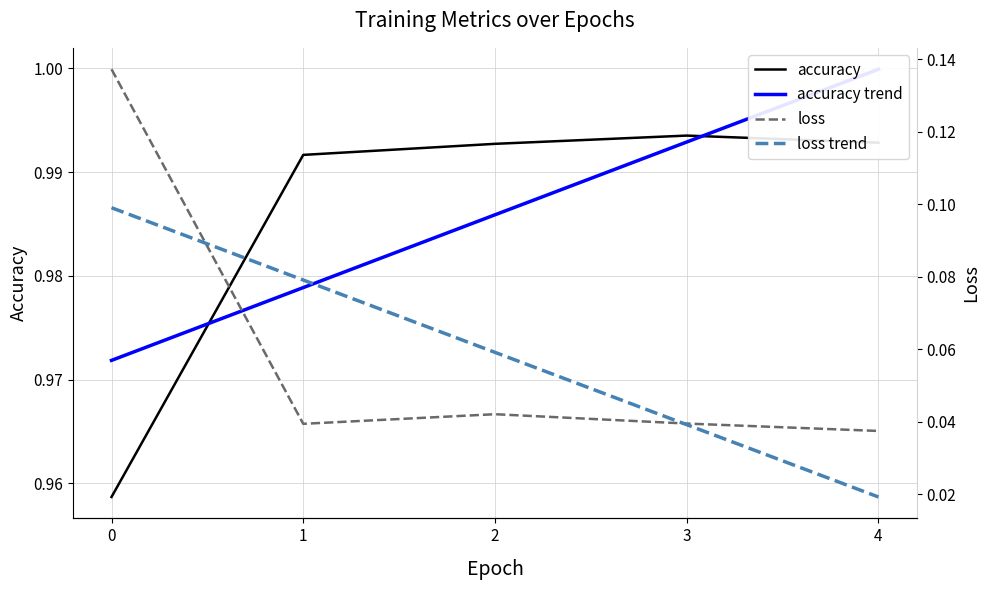

What is the total value across all series at 1?

1.0